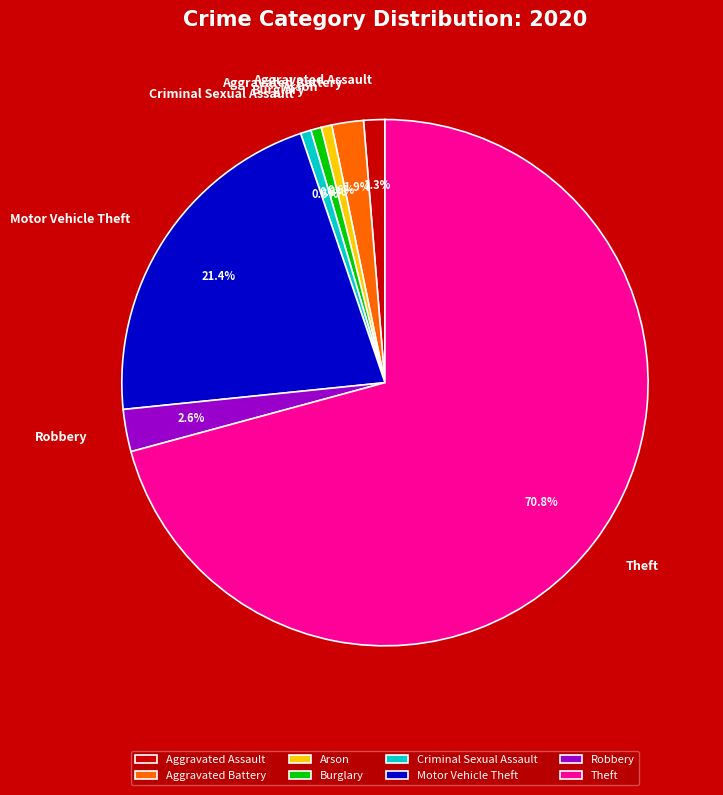

Which slice is the largest?

Theft